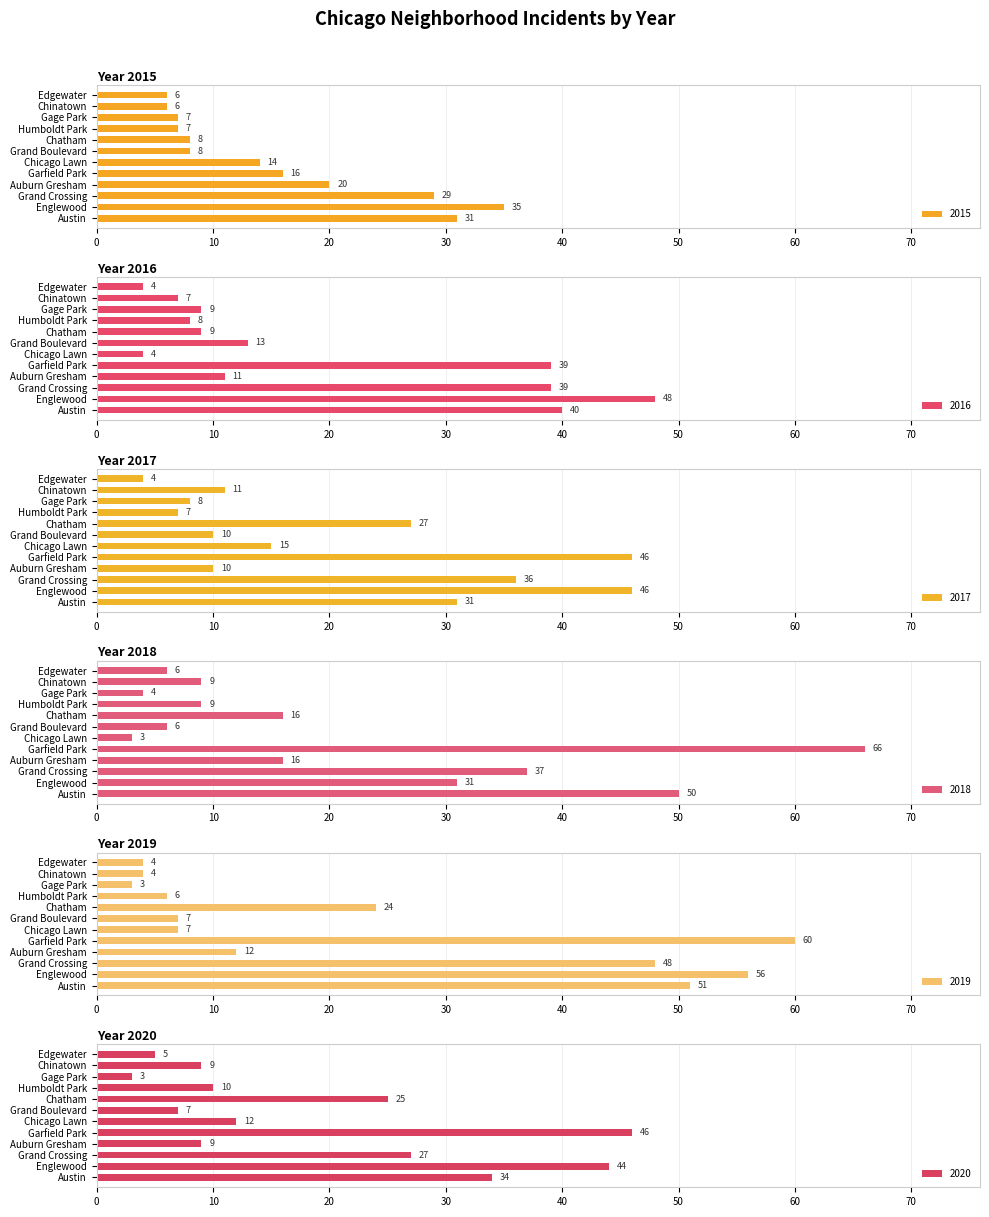

At which label is 2015 closest to 20?

Auburn Gresham